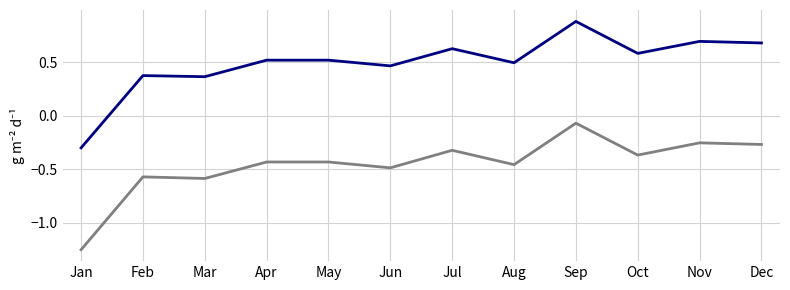

What is the greatest value displayed?

0.9